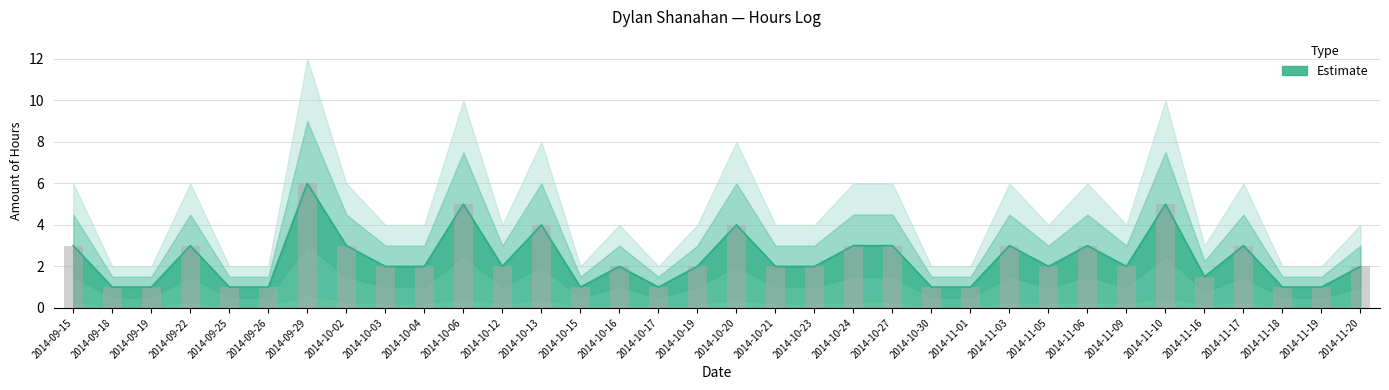

Rank the categories by value from lowest to highest.

2014-09-18, 2014-09-19, 2014-09-25, 2014-09-26, 2014-10-15, 2014-10-17, 2014-10-30, 2014-11-01, 2014-11-18, 2014-11-19, 2014-11-16, 2014-10-03, 2014-10-04, 2014-10-12, 2014-10-16, 2014-10-19, 2014-10-21, 2014-10-23, 2014-11-05, 2014-11-09, 2014-11-20, 2014-09-15, 2014-09-22, 2014-10-02, 2014-10-24, 2014-10-27, 2014-11-03, 2014-11-06, 2014-11-17, 2014-10-13, 2014-10-20, 2014-10-06, 2014-11-10, 2014-09-29